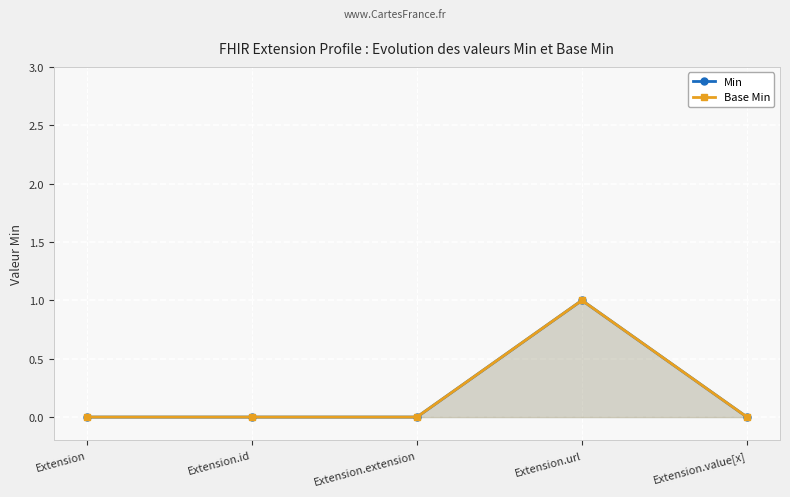

How many lines are shown in the chart?

2